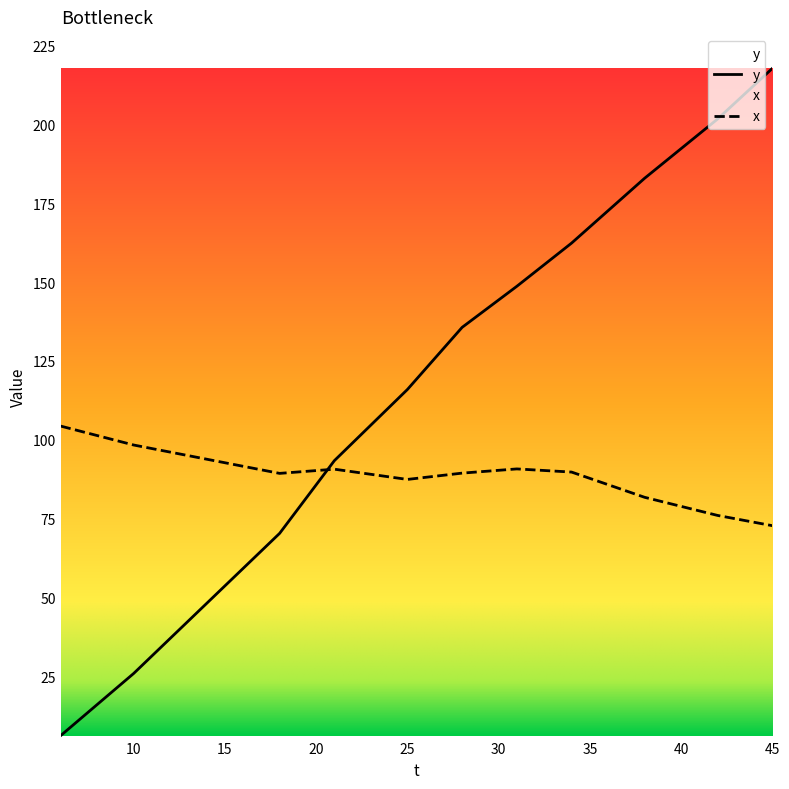

Where does the y series first go above 122?

26